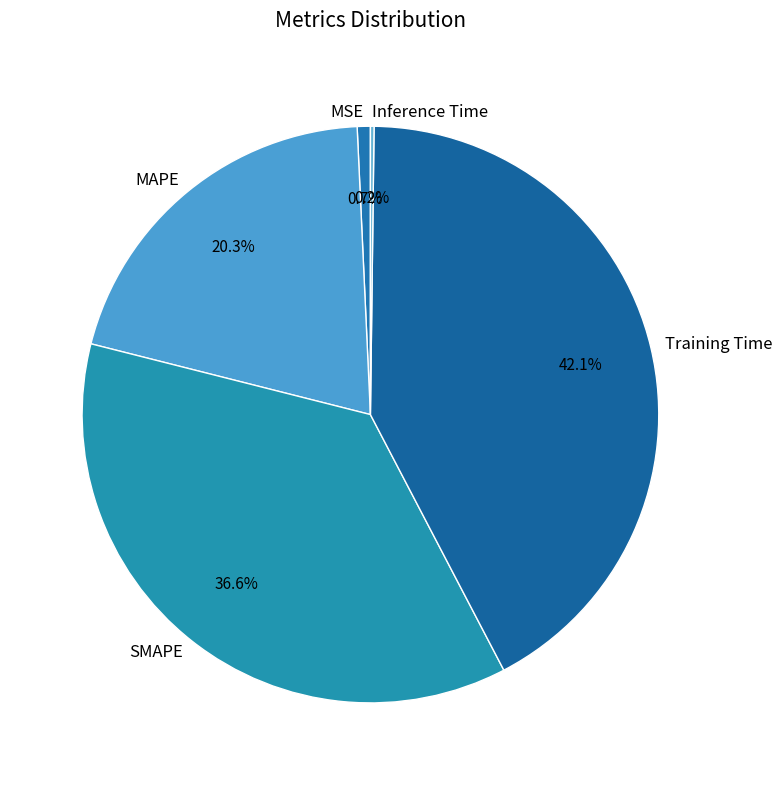

To the nearest percent, what is the difference between the MSE and SMAPE slice percentages?

36%